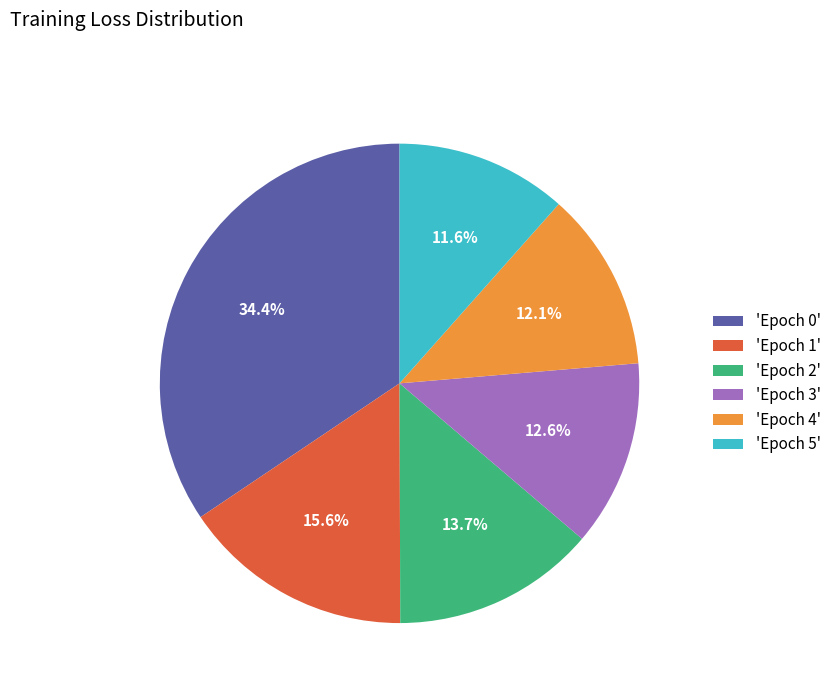

Which category has the smallest portion of the pie?

'Epoch 5'